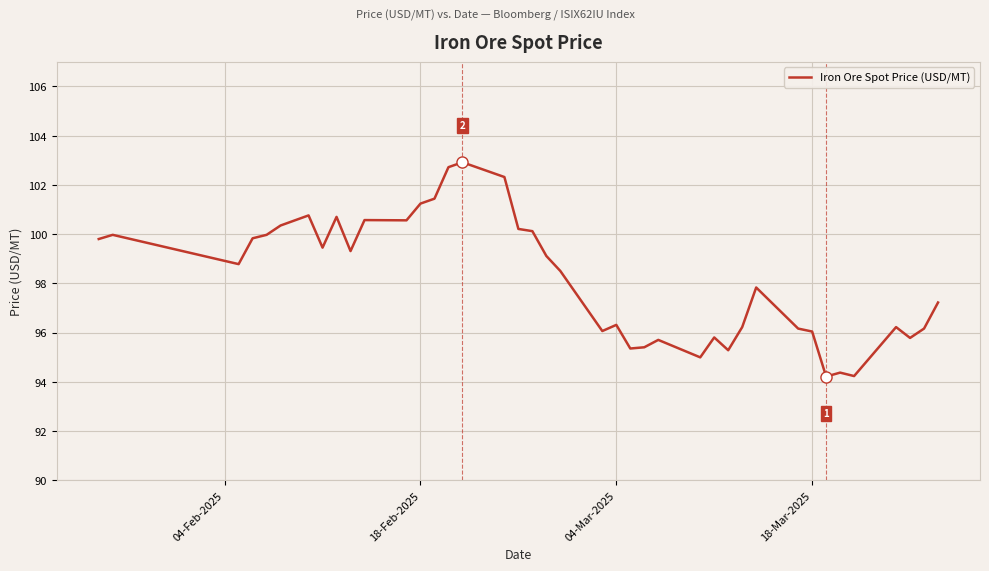

What is the smallest value displayed?

94.2